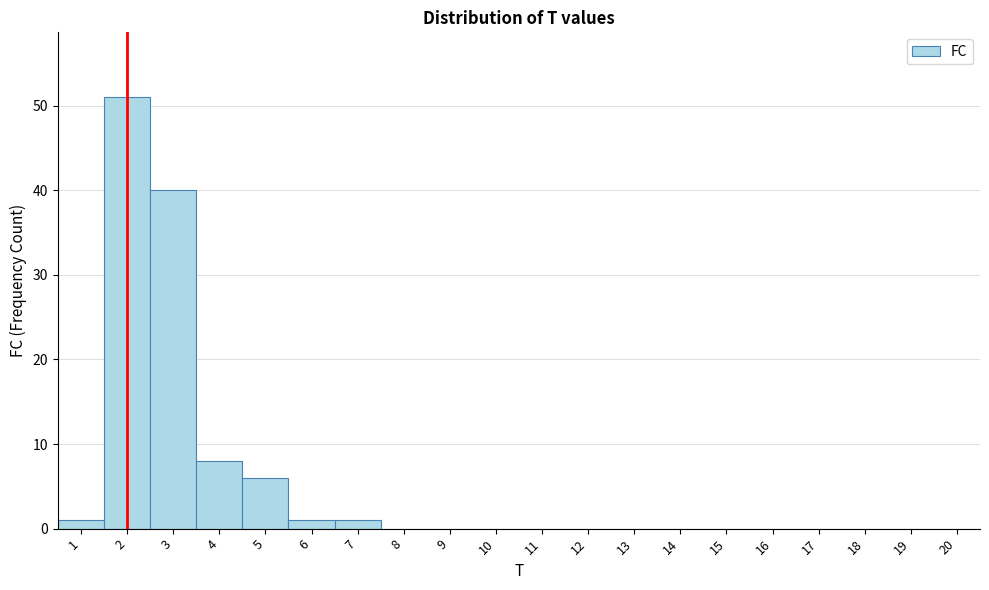

Reading left to right, list every bar in this chart as the range it spans on the x-axis followed by its height. The values are not printed on the chart, so give them approximately, as read against the axis.

0.5 to 1.5: 1
1.5 to 2.5: 51
2.5 to 3.5: 40
3.5 to 4.5: 8
4.5 to 5.5: 6
5.5 to 6.5: 1
6.5 to 7.5: 1
7.5 to 8.5: 0
8.5 to 9.5: 0
9.5 to 10.5: 0
10.5 to 11.5: 0
11.5 to 12.5: 0
12.5 to 13.5: 0
13.5 to 14.5: 0
14.5 to 15.5: 0
15.5 to 16.5: 0
16.5 to 17.5: 0
17.5 to 18.5: 0
18.5 to 19.5: 0
19.5 to 20.5: 0